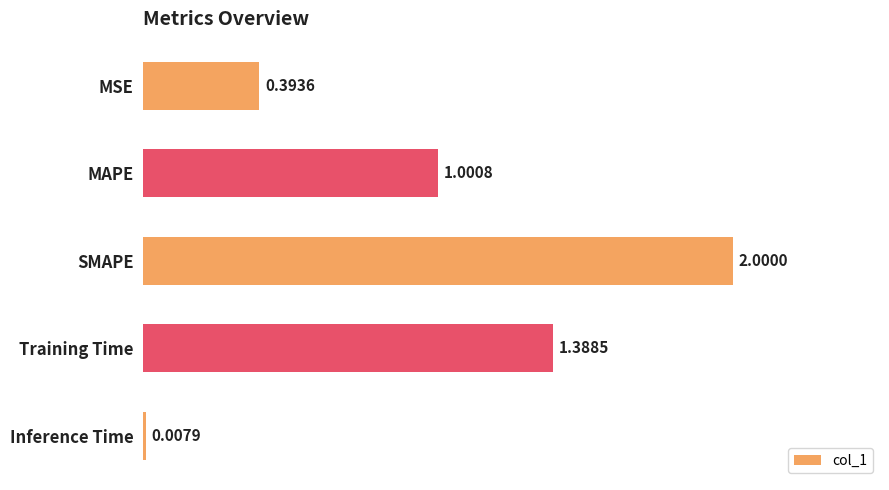

At which label is the value closest to 1?

MAPE